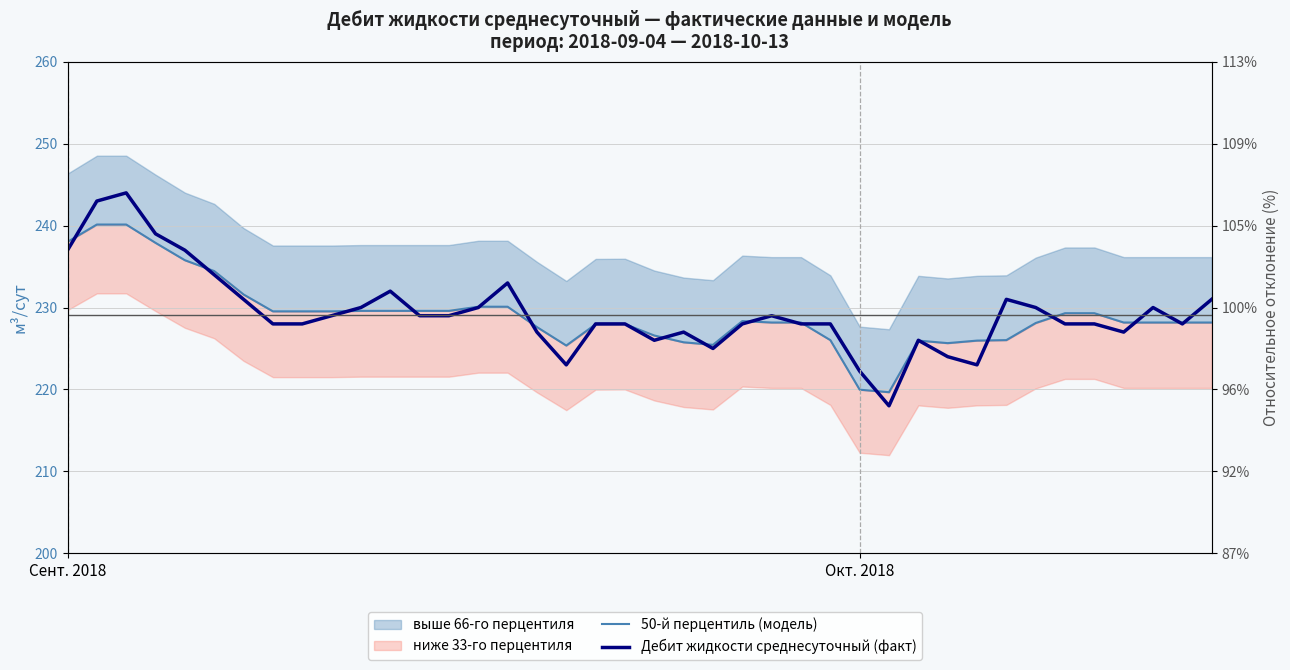

How many intersections are there between 50-й перцентиль (модель) and Дебит жидкости среднесуточный (факт)?

21